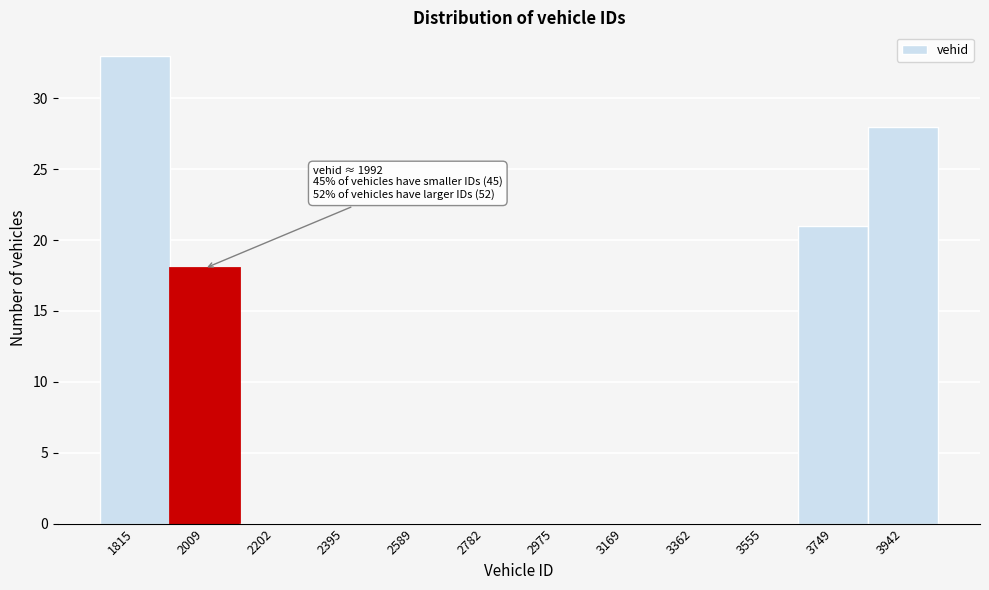

Over which range of the x-axis is the bar tallest?

1720 to 1920